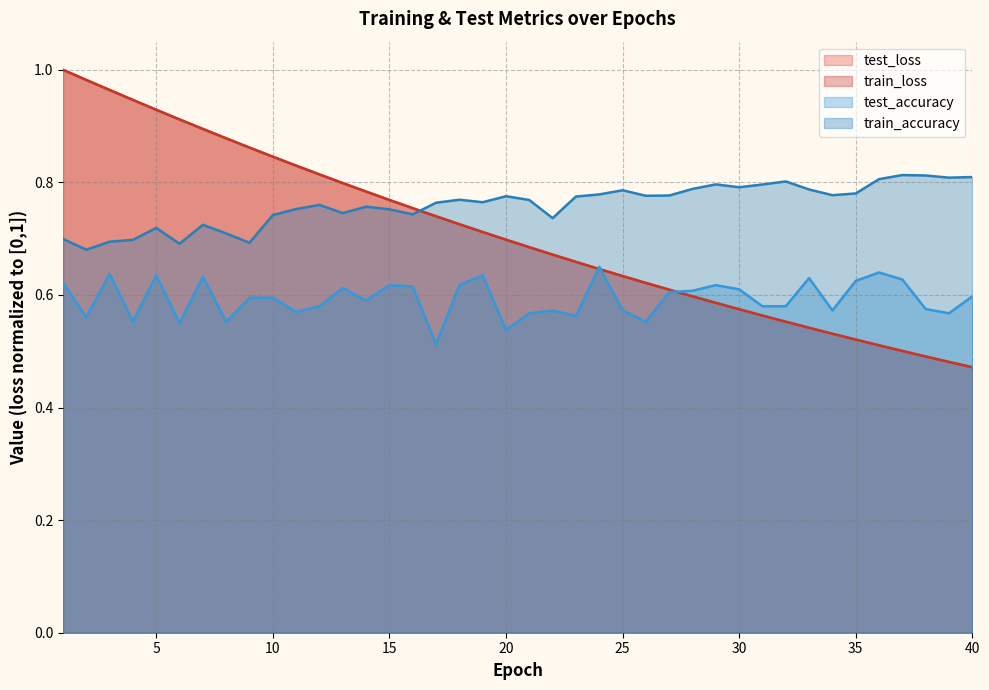

What is the maximum value for train_loss?

1.0